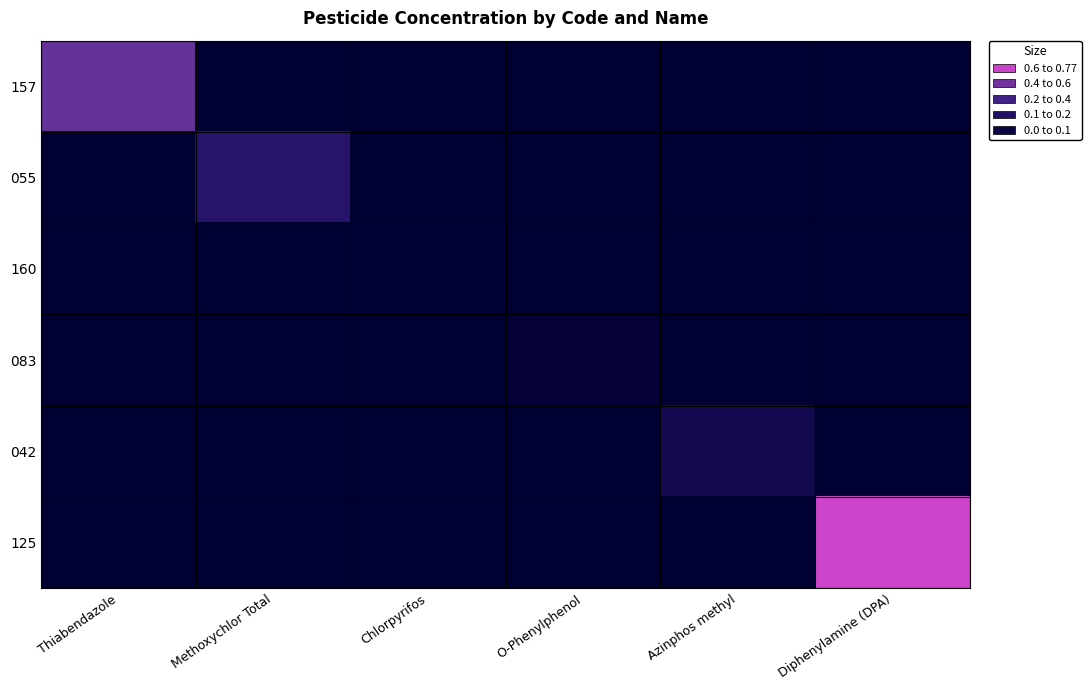

How many series are shown in this chart?

6